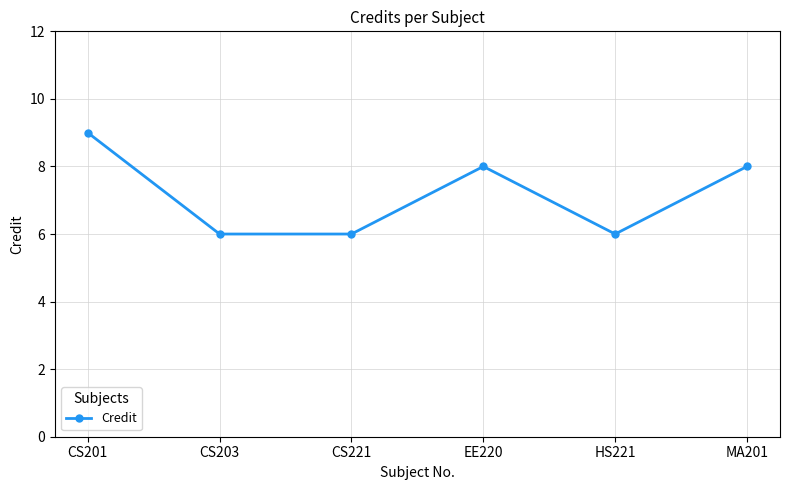

How many points are higher than both their immediate neighbors (excluding endpoints)?

1